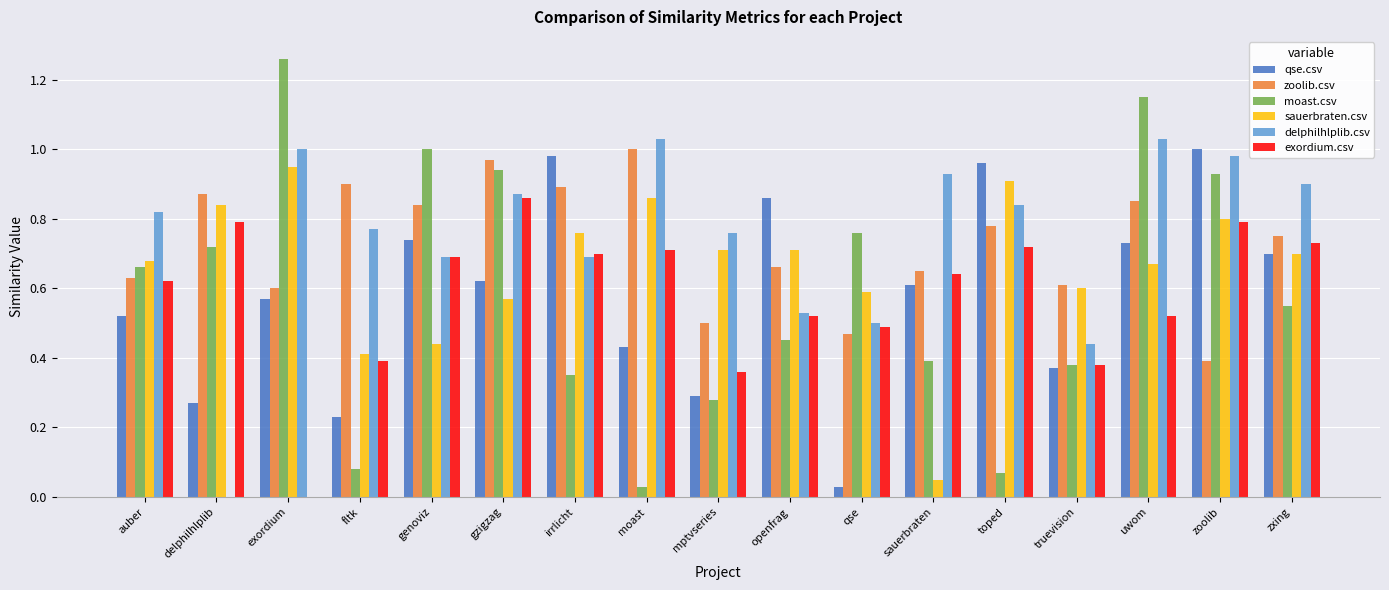

Is the value of exordium.csv at zxing greater than the value of zoolib.csv at truevision?

Yes